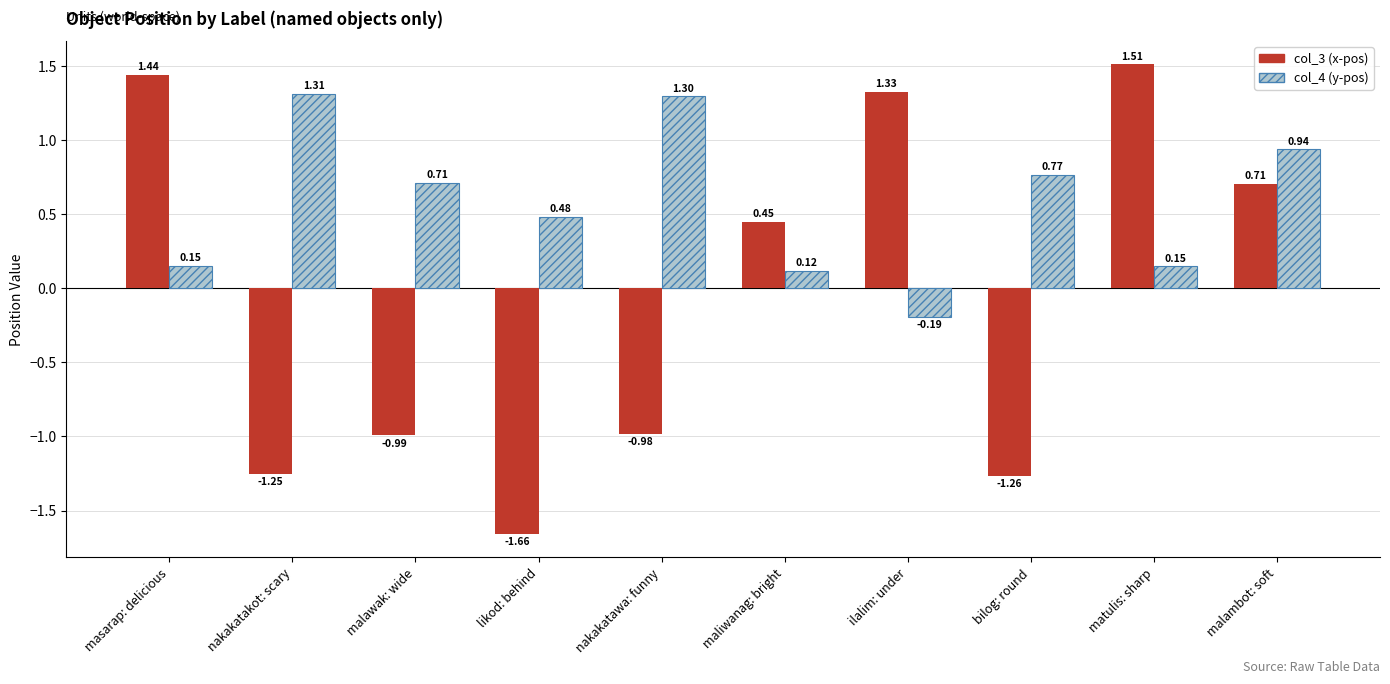

Is the value of col_3 (x-pos) at bilog: round greater than the value of col_4 (y-pos) at masarap: delicious?

No